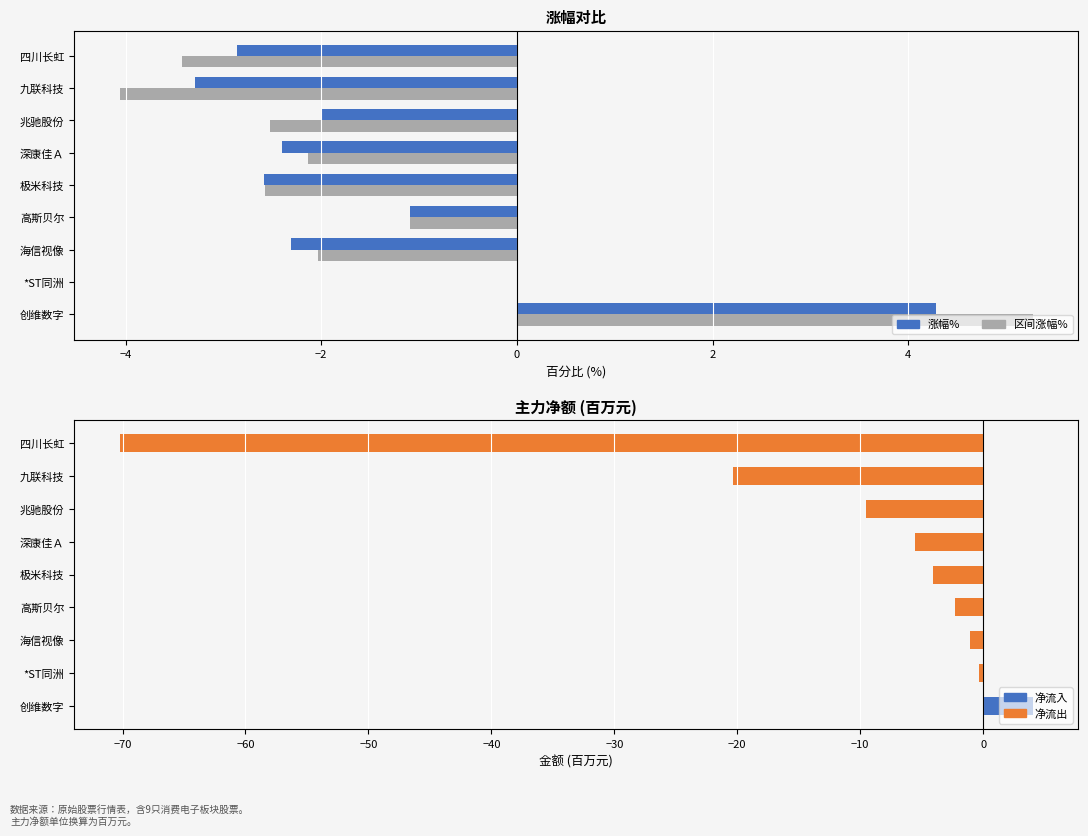

What is the greatest value displayed?

5.3